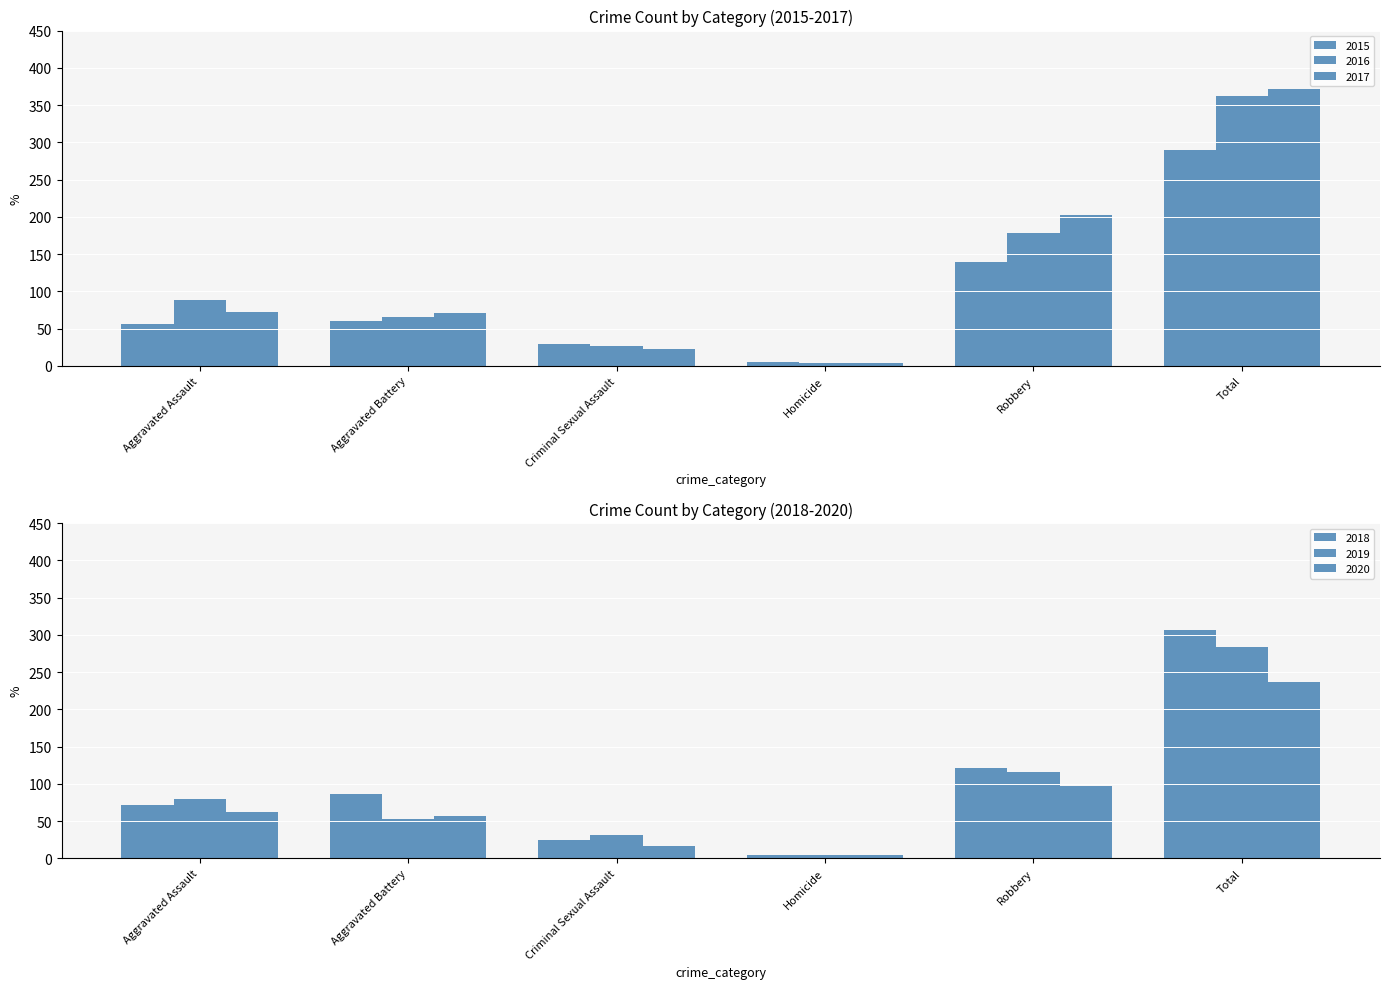

What are all the series names shown in the legend?

2015, 2016, 2017, 2018, 2019, 2020